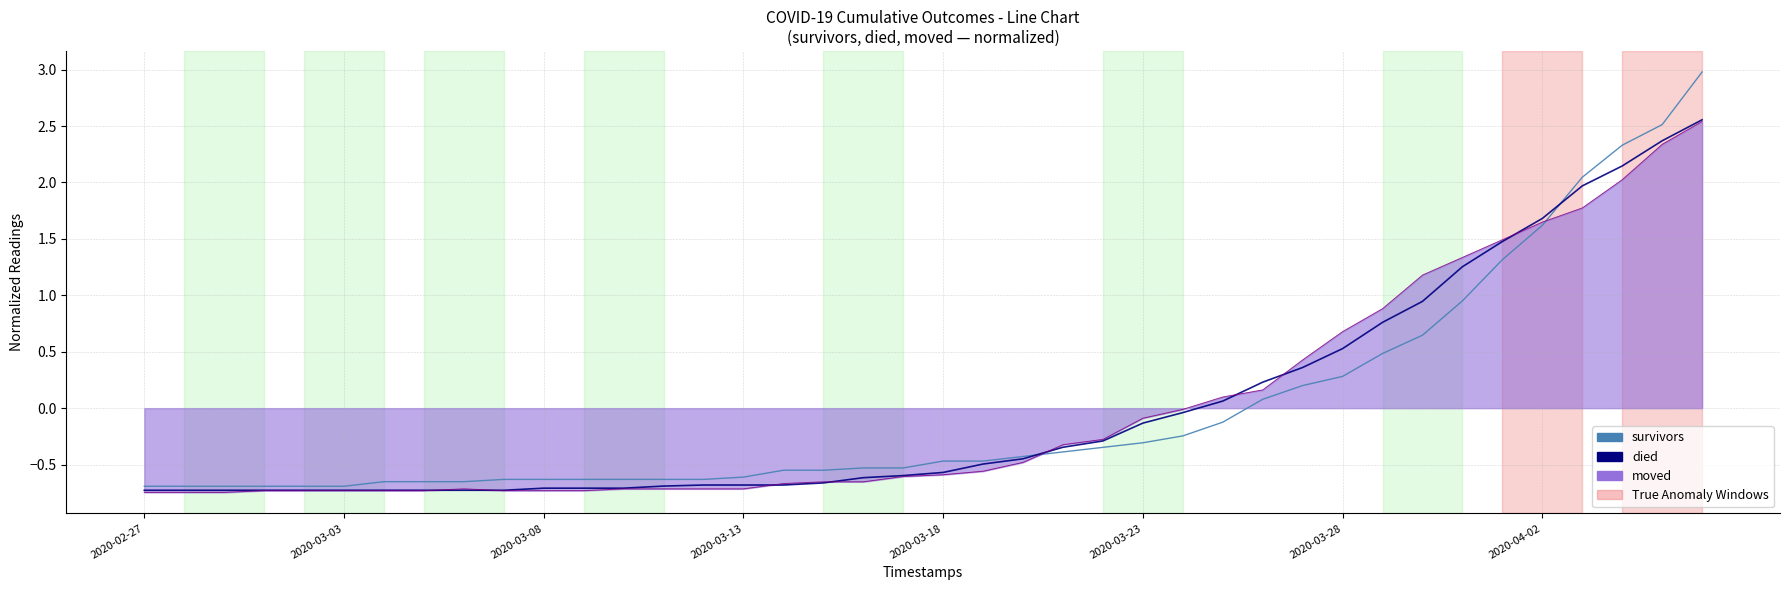

Which series has the largest range (max minus min)?

survivors